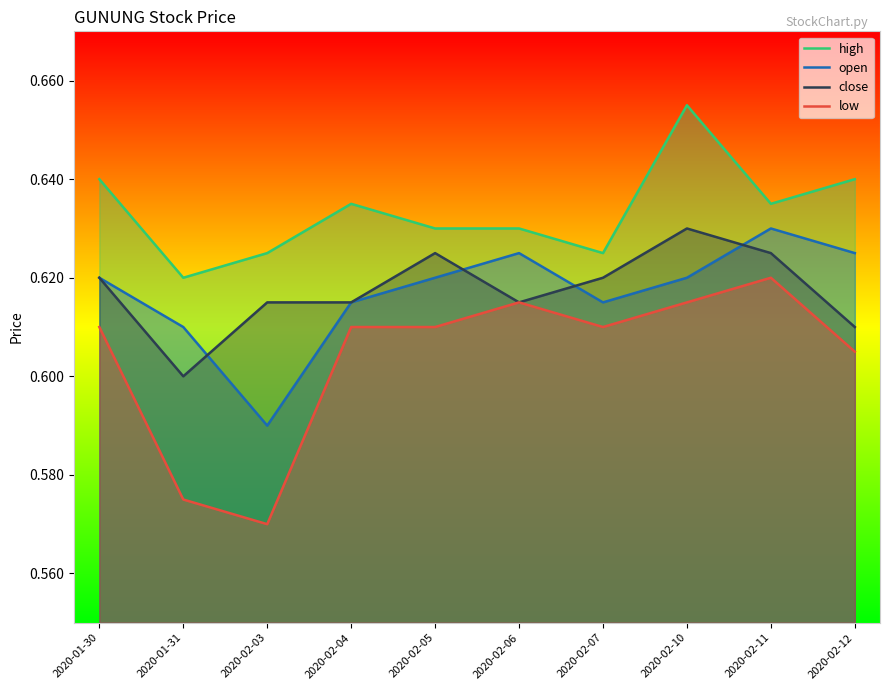

Reading right to left, list all the values displayed in this chart.

high: 0.6	0.6	0.7	0.6	0.6	0.6	0.6	0.6	0.6	0.6
open: 0.6	0.6	0.6	0.6	0.6	0.6	0.6	0.6	0.6	0.6
close: 0.6	0.6	0.6	0.6	0.6	0.6	0.6	0.6	0.6	0.6
low: 0.6	0.6	0.6	0.6	0.6	0.6	0.6	0.6	0.6	0.6